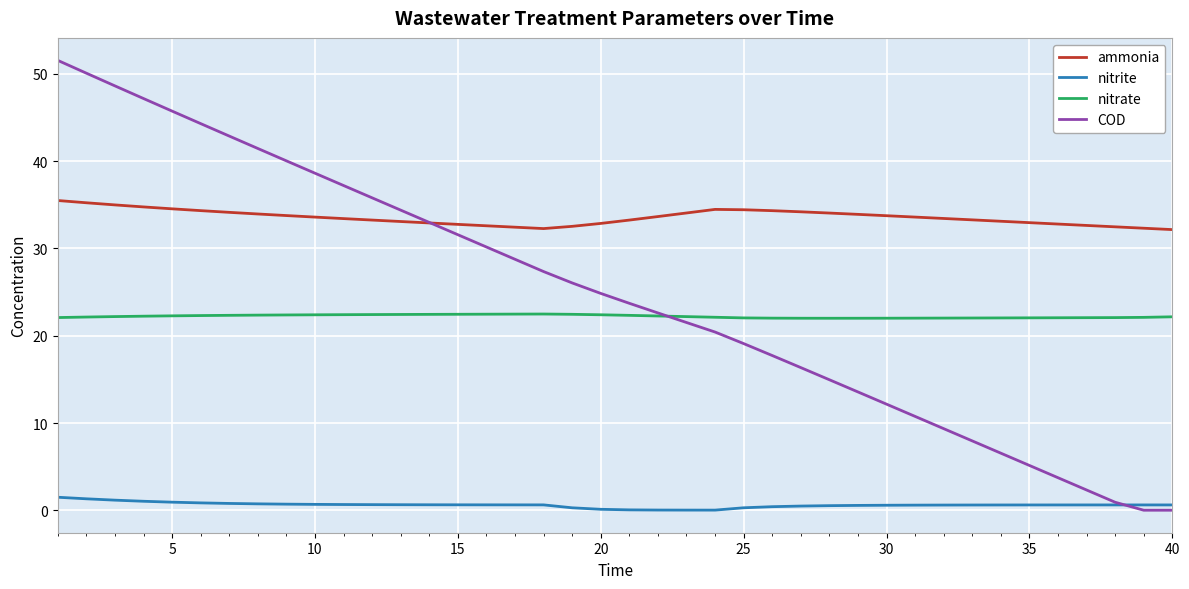

What is the greatest value displayed?

51.6